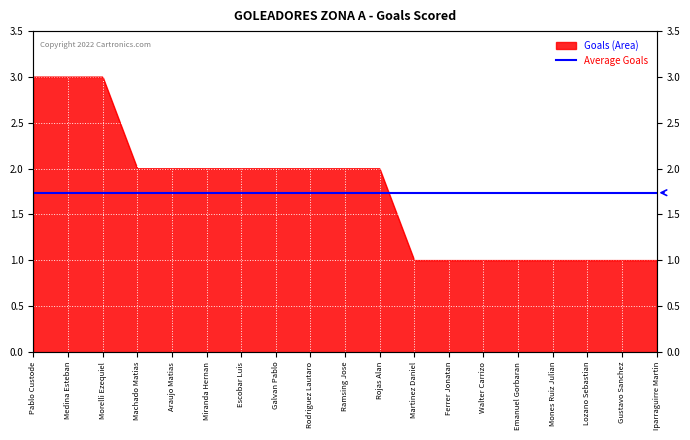

What position from the left is Machado Matias?

4